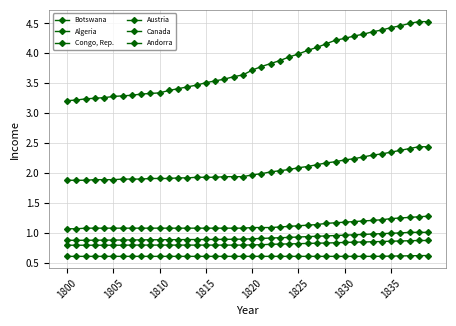

At how many categories does at least one series exceed 1?

40